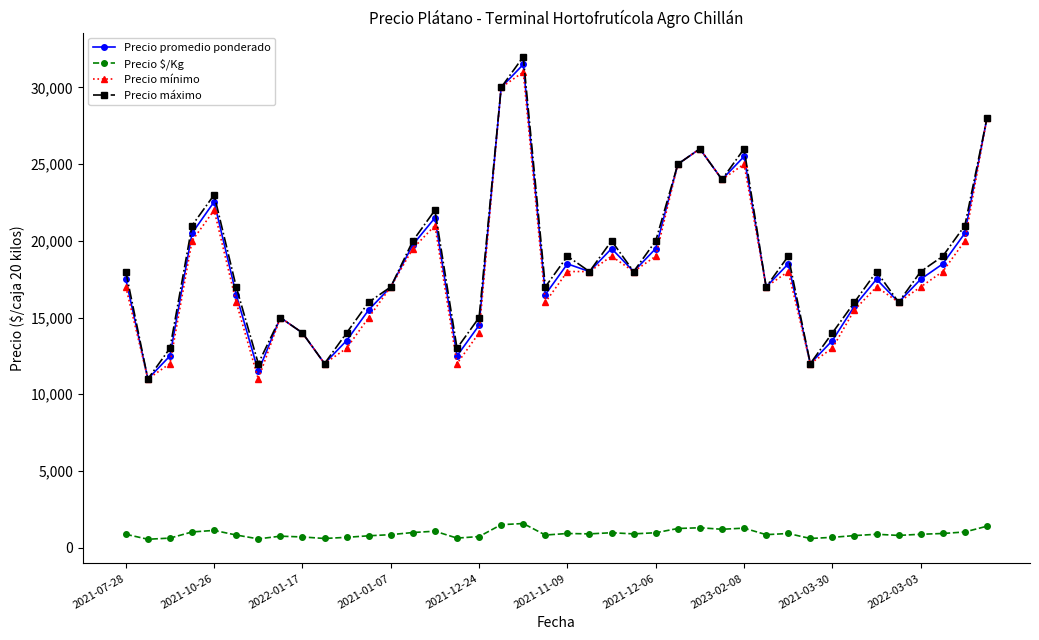

What is the value of the Precio mínimo point at the 8th from the left?

15000